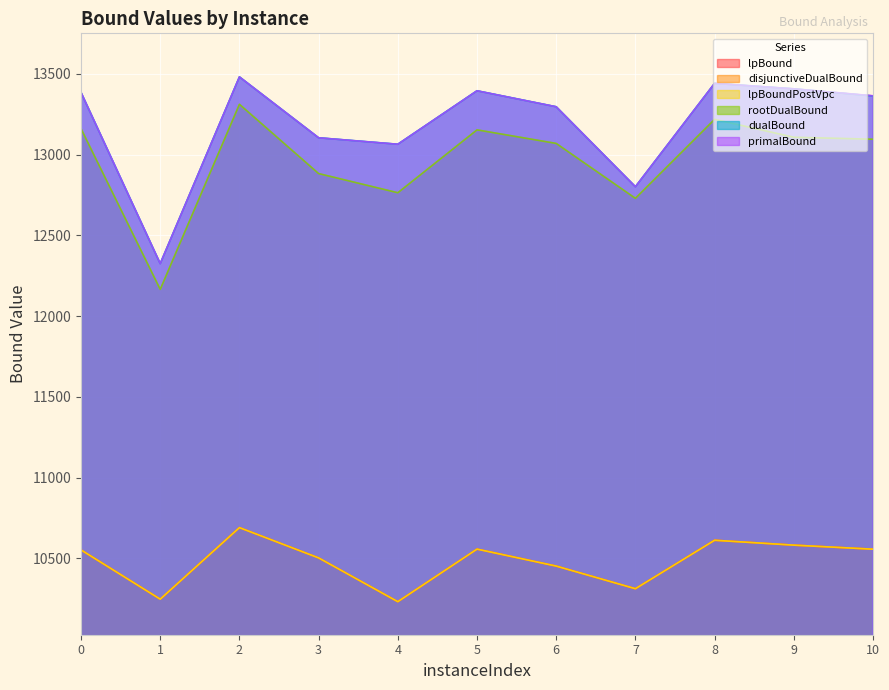

Which series changed the most between 1 and 8?

dualBound